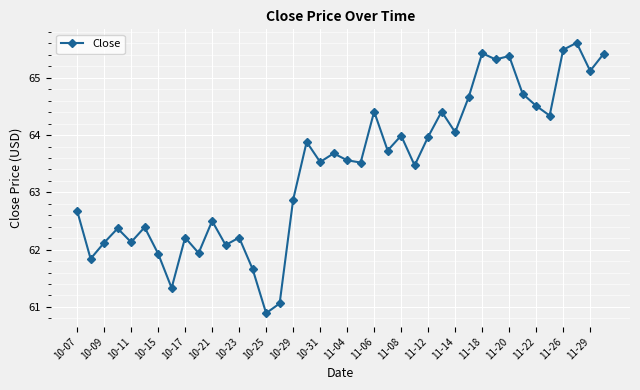

Does the chart have visible grid lines?

Yes